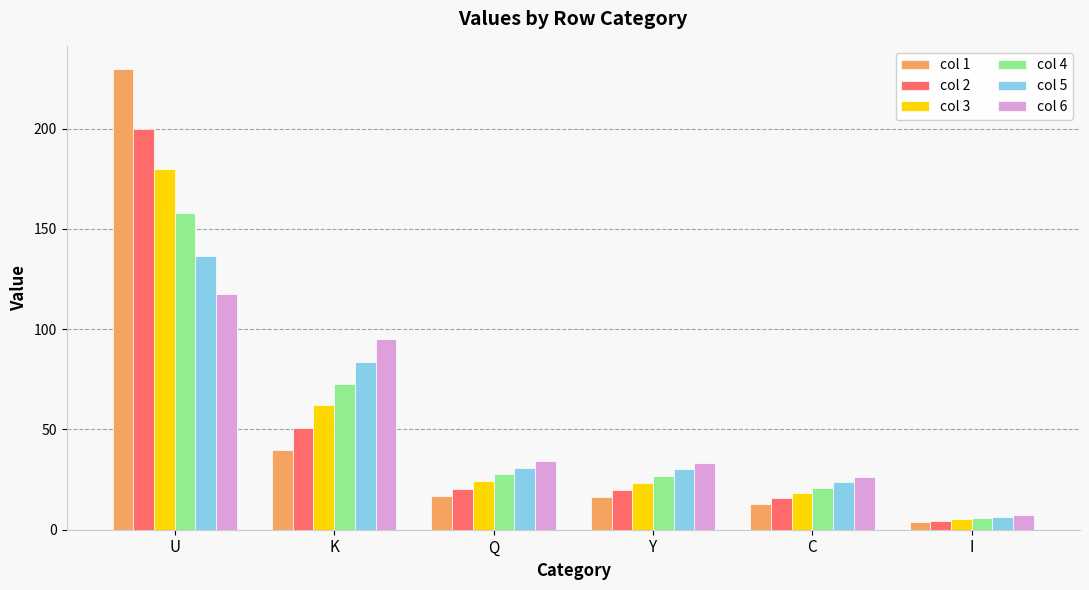

At which category is the sum across all series the highest?

U